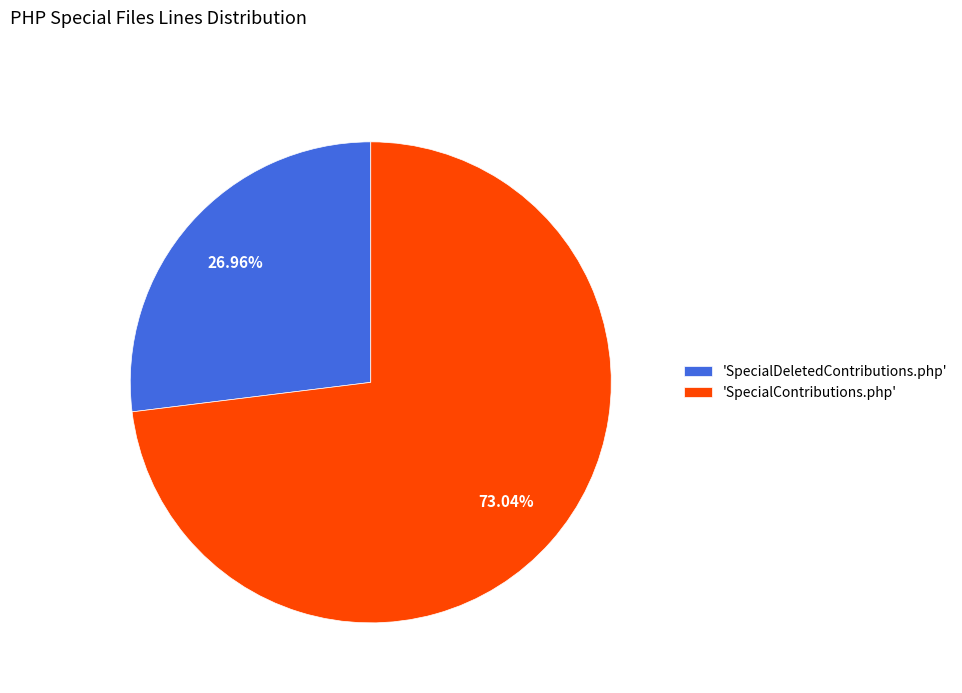

Combined, do 'SpecialDeletedContributions.php' and 'SpecialContributions.php' account for over 50%?

Yes